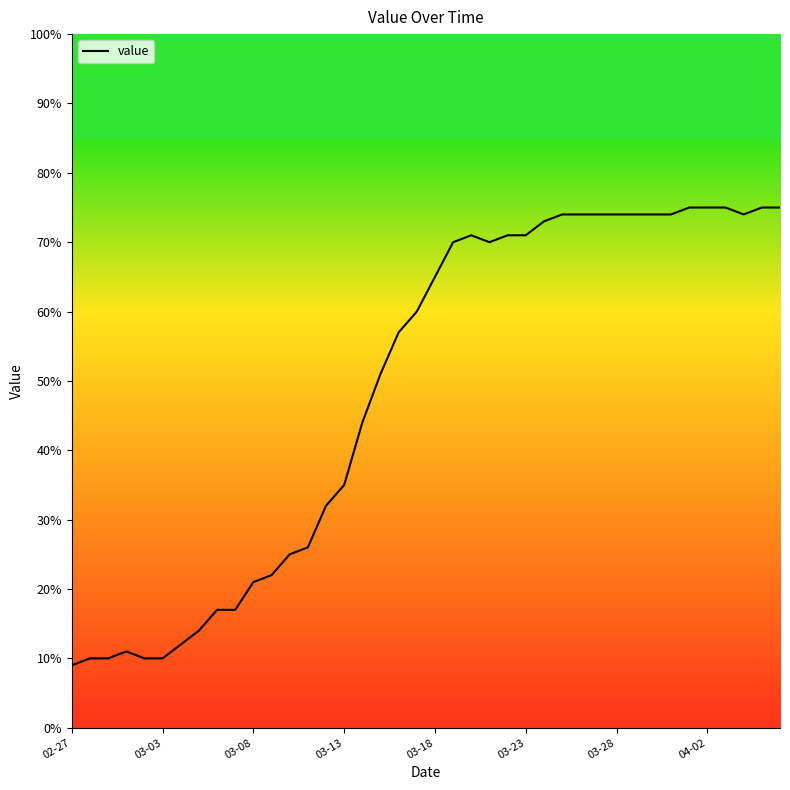

What is the greatest value displayed?

75